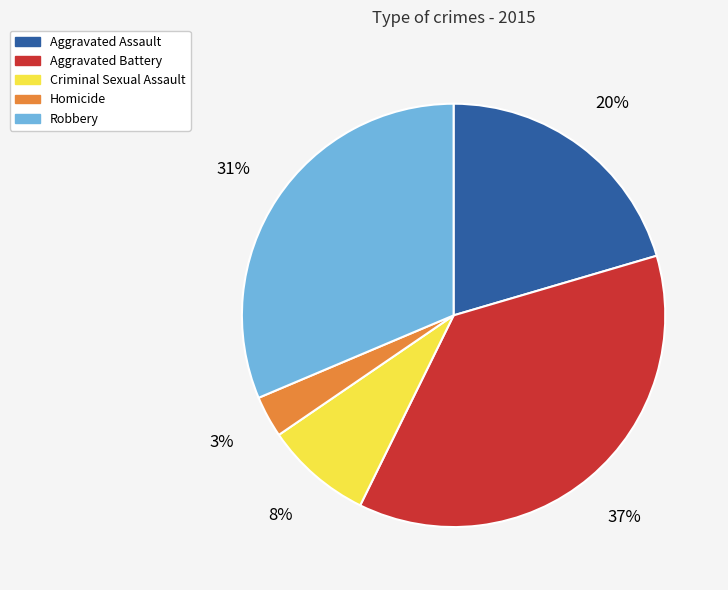

Is there any slice that represents more than half of the pie?

No